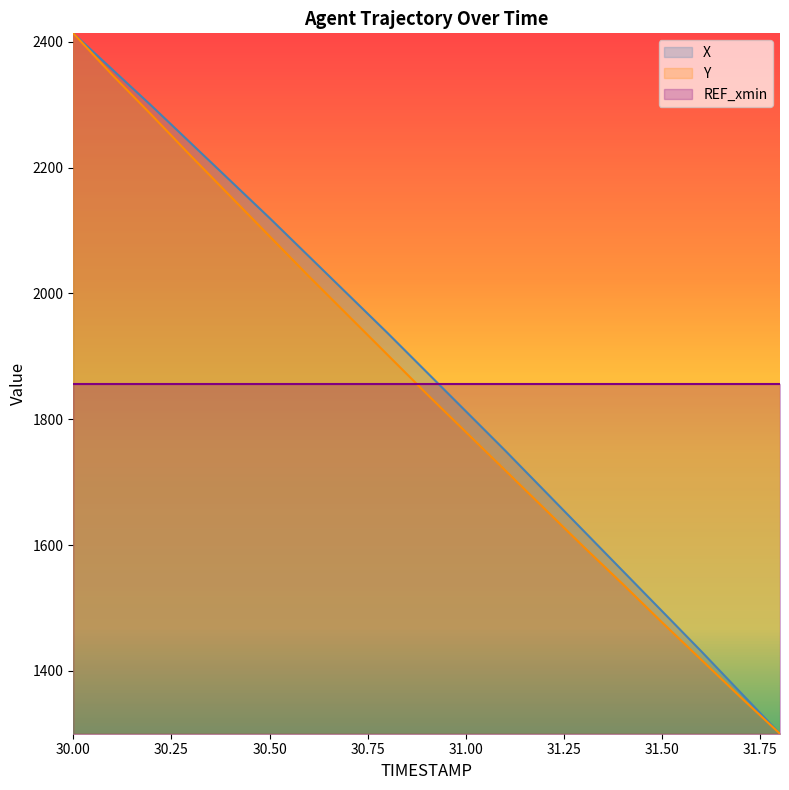

Is the value of X at 31.50 greater than the value of Y at 31.50?

Yes